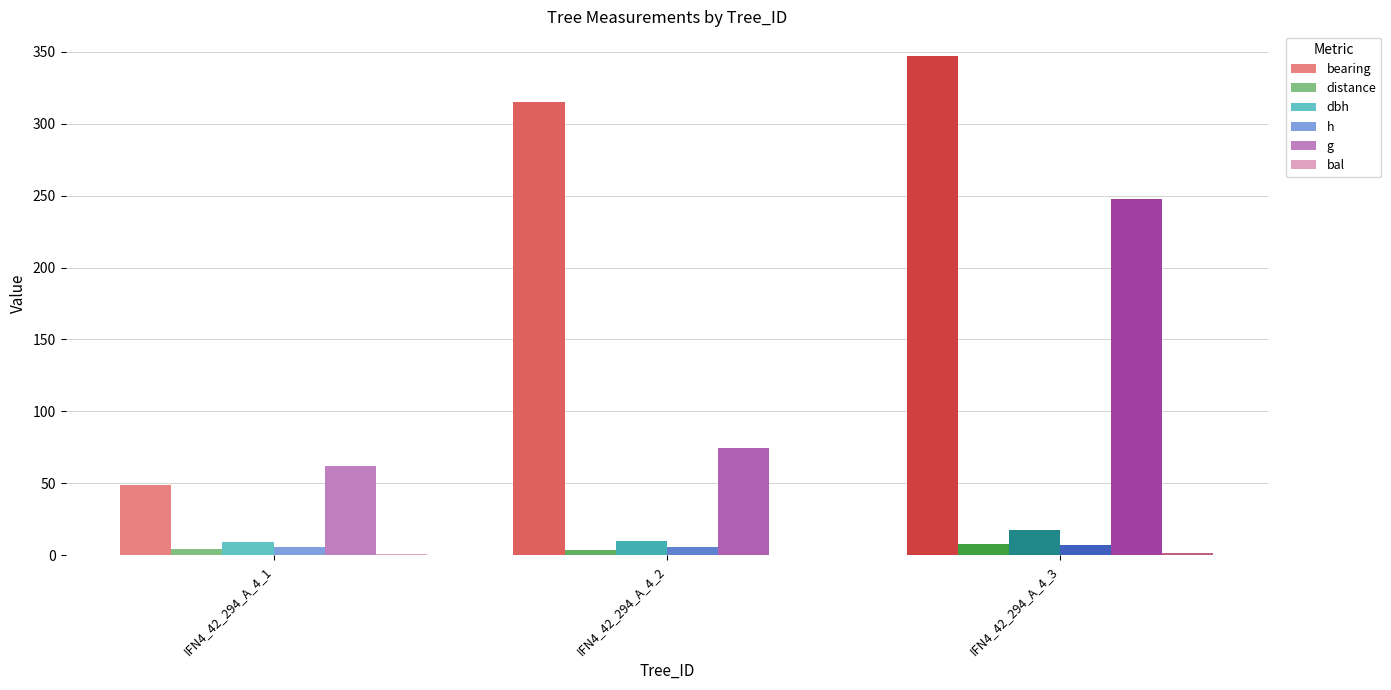

The value of distance at IFN4_42_294_A_4_2 is 1.0. True or false?

False